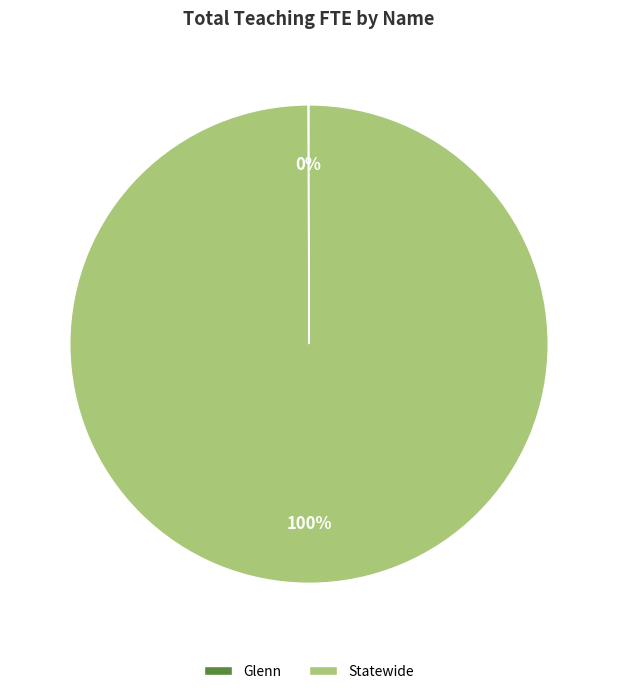

What percentage is the Statewide slice, to the nearest percent?

100%